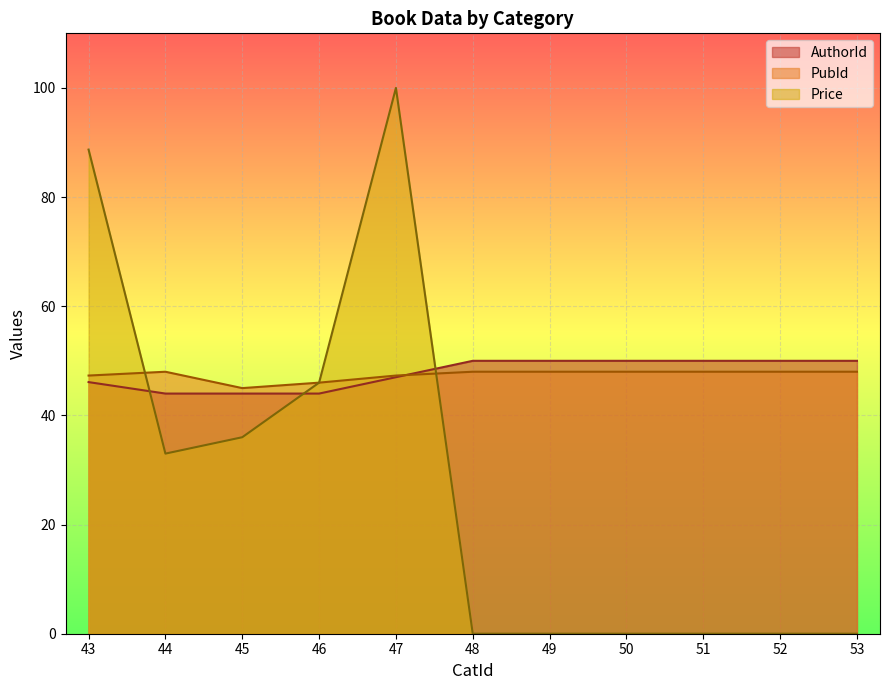

What is the approximate value of AuthorId at 49?

50.0